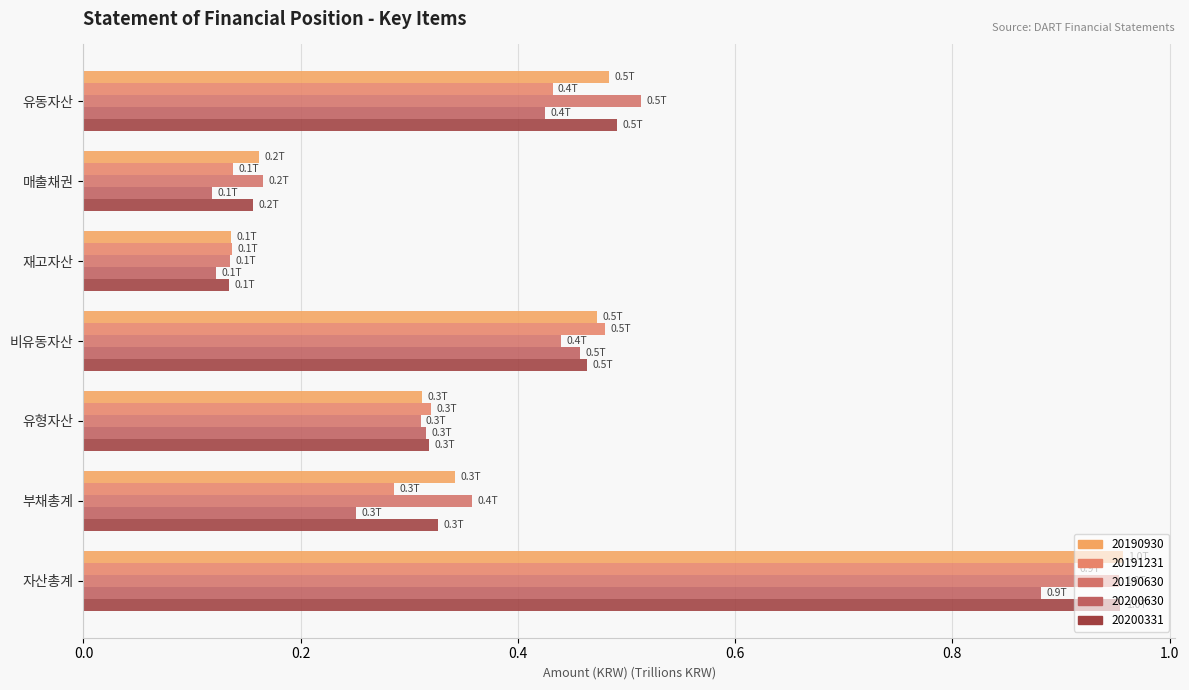

True or false: 20190630 has a value of 0.5 at 유동자산.

True